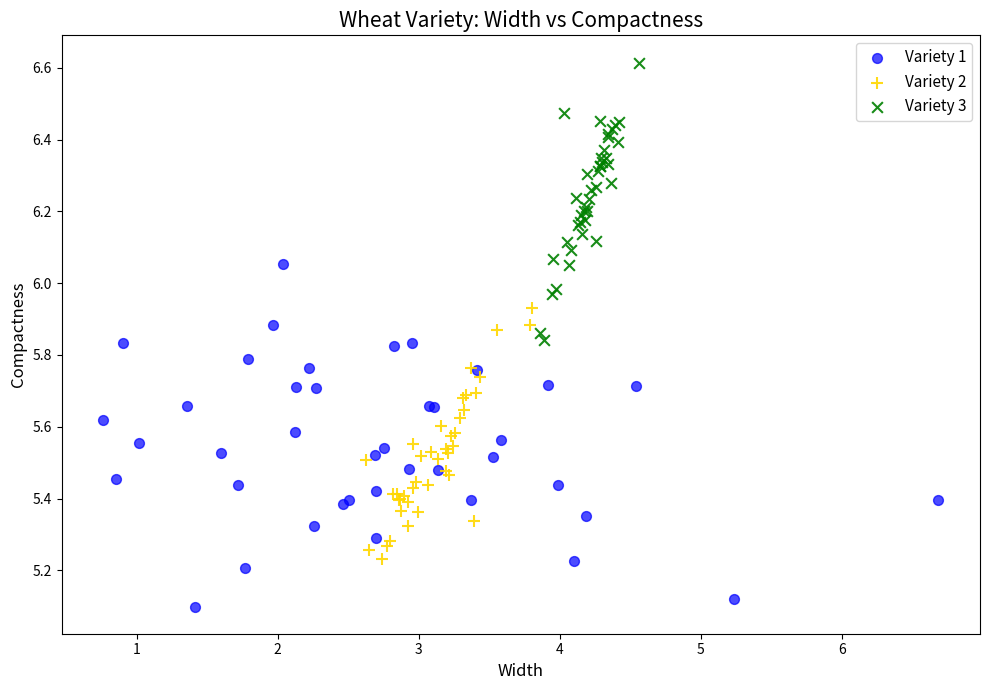

Which series has the widest spread of Y values?

Variety 1